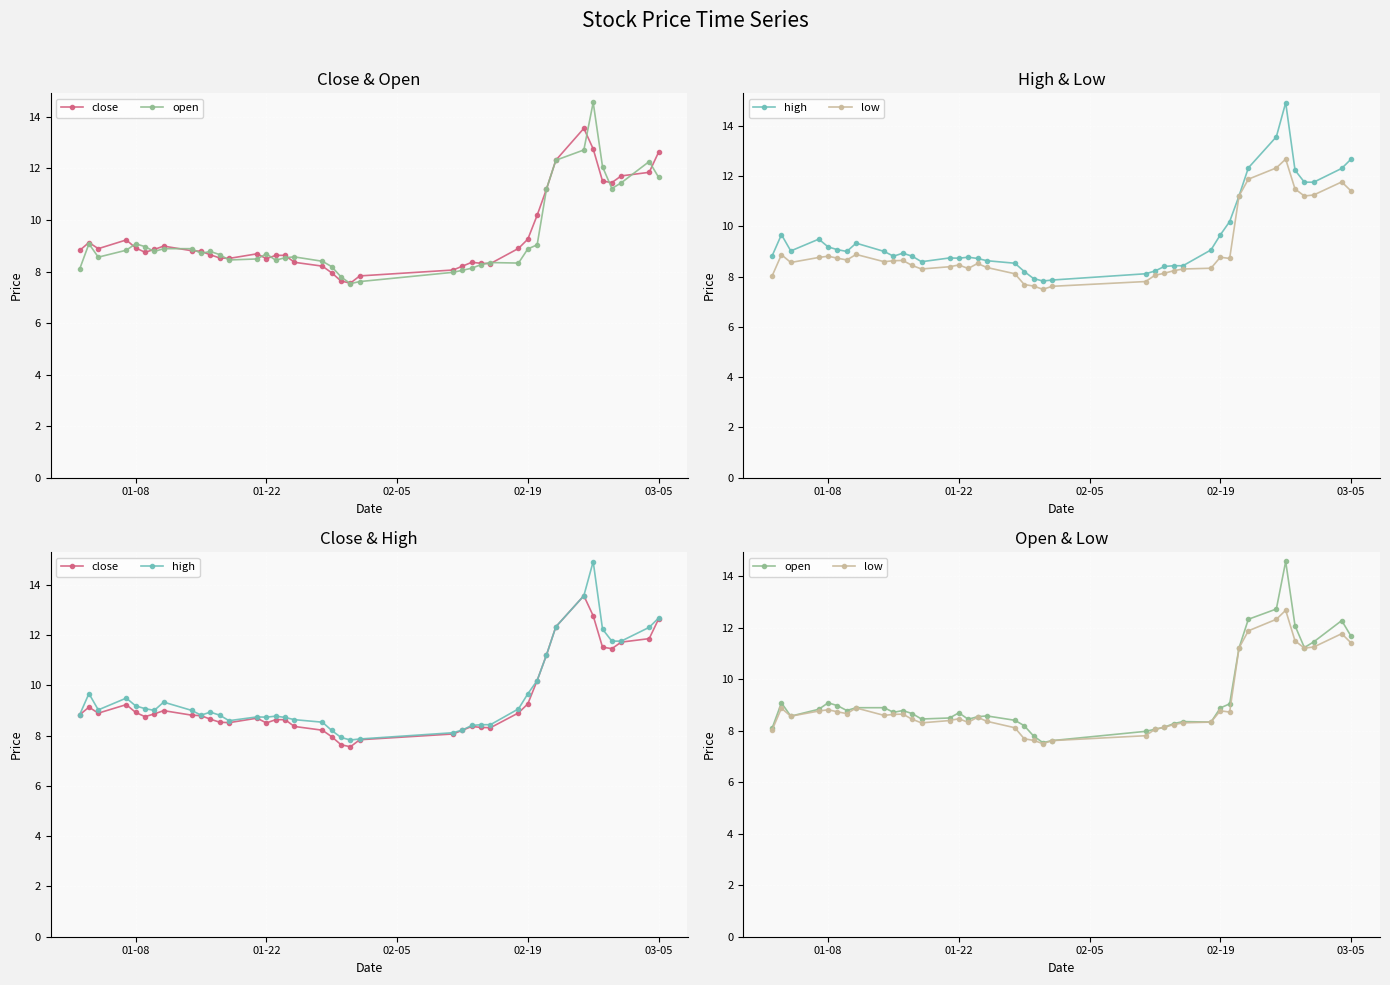

What are all the series names shown in the legend?

close, open, high, low